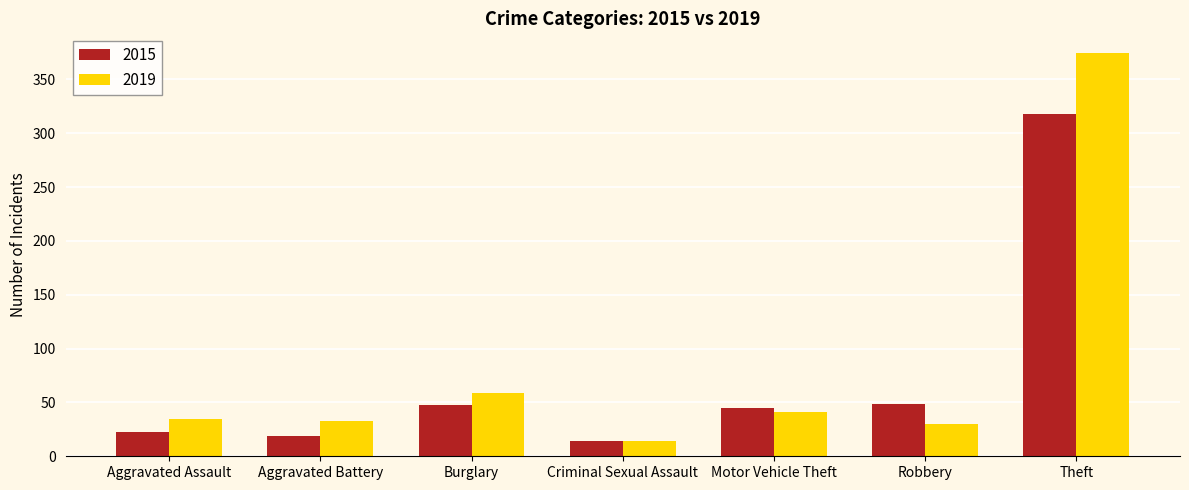

True or false: 2015 has a value of 48 at Burglary.

True